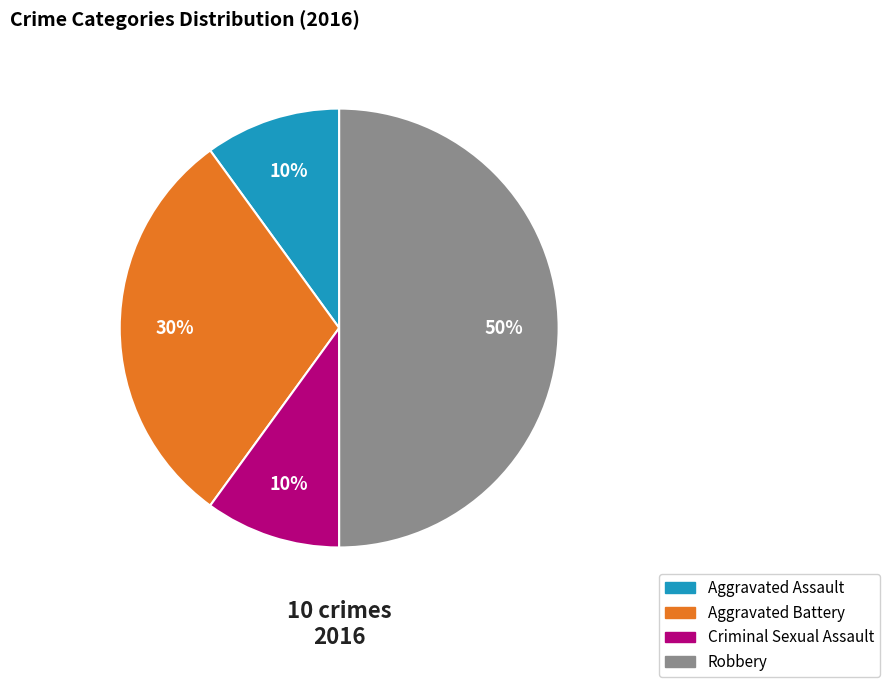

Which category has the biggest portion of the pie?

Robbery